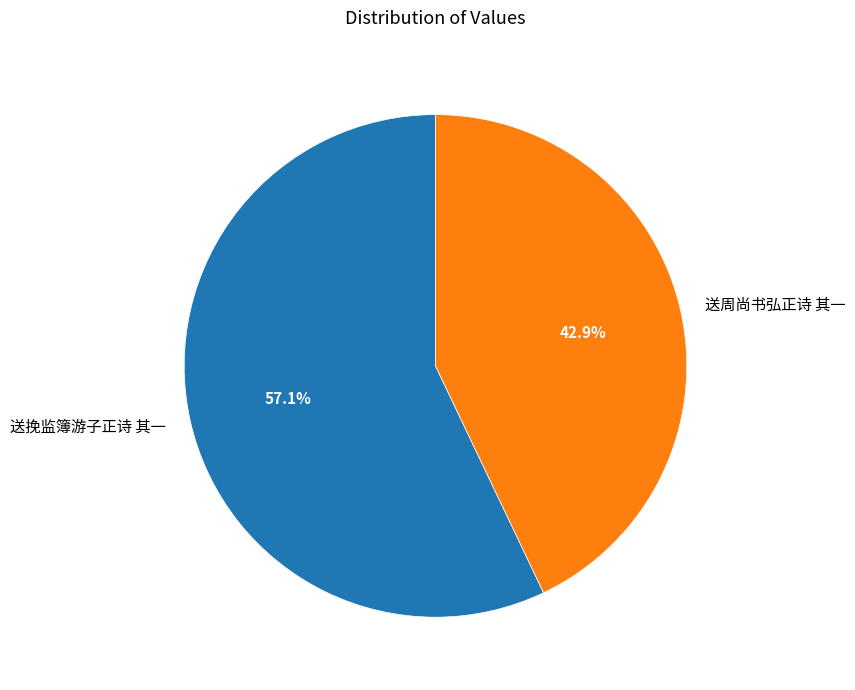

Combined, do 送挽监簿游子正诗 其一 and 送周尚书弘正诗 其一 account for over 50%?

Yes